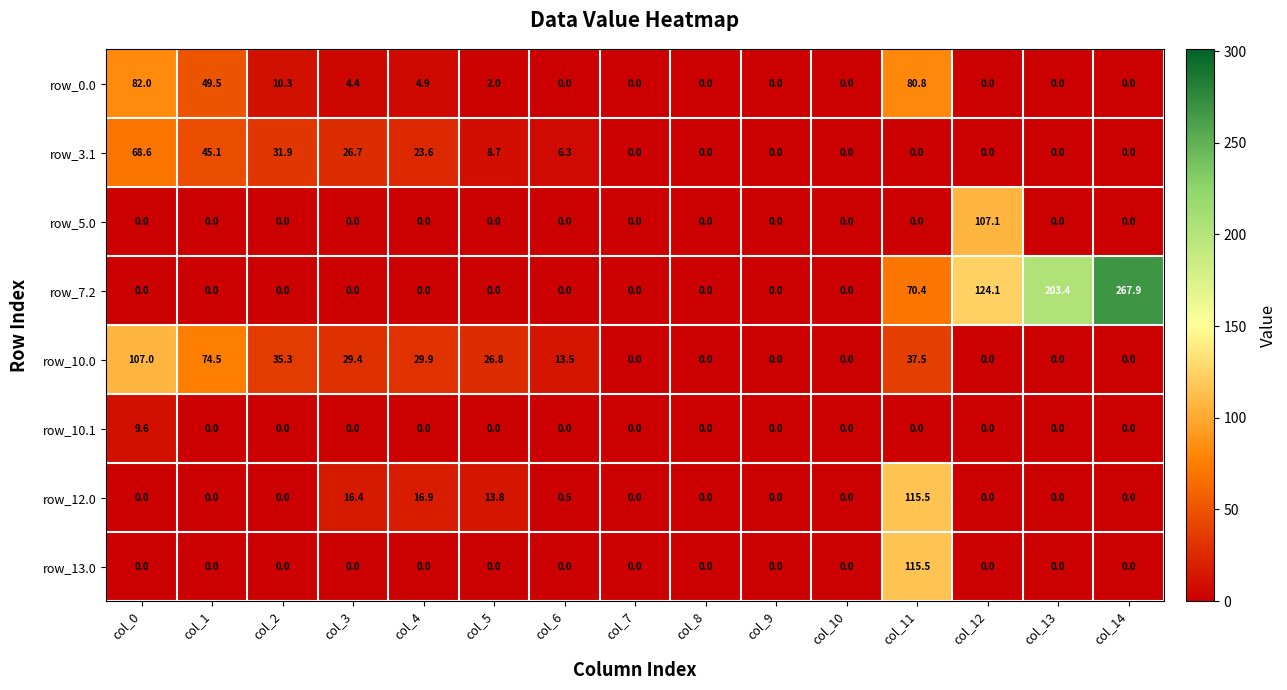

The row_12.0 series shows 0.0 at col_2. True or false?

True